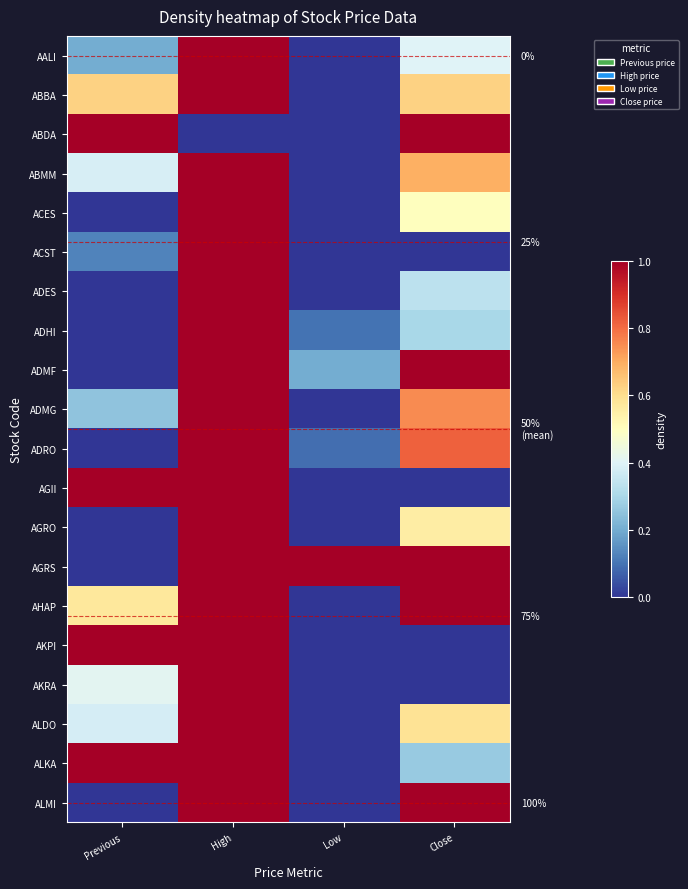

What is the sum of all AGRO values?

1.6